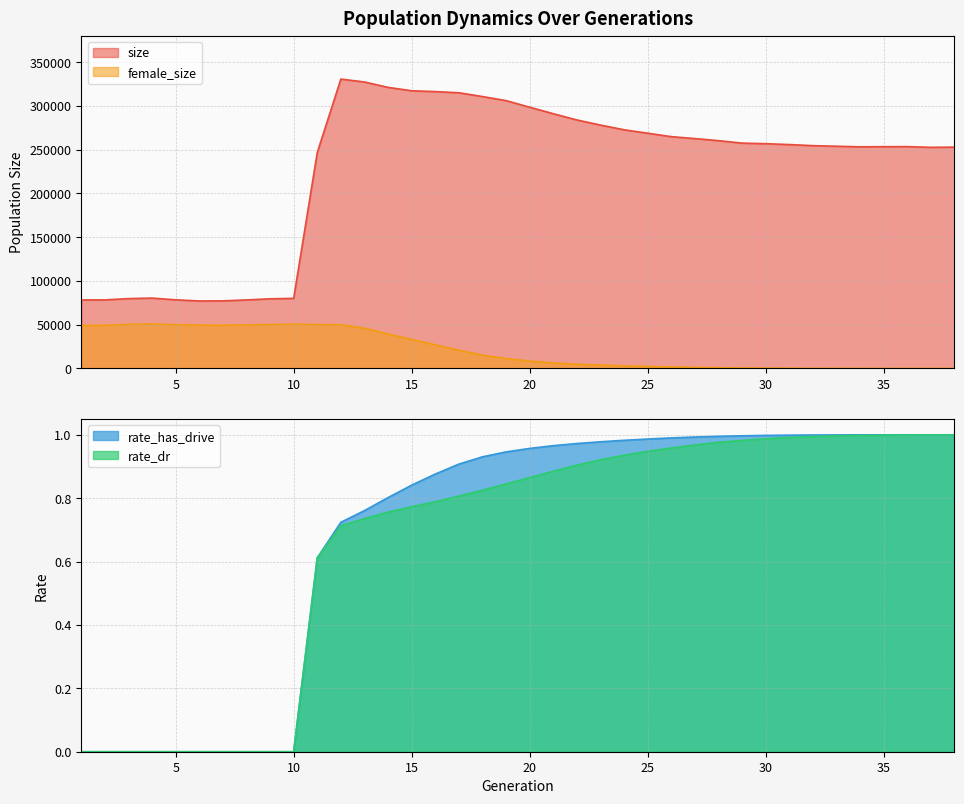

At which category is the sum across all series the highest?

12